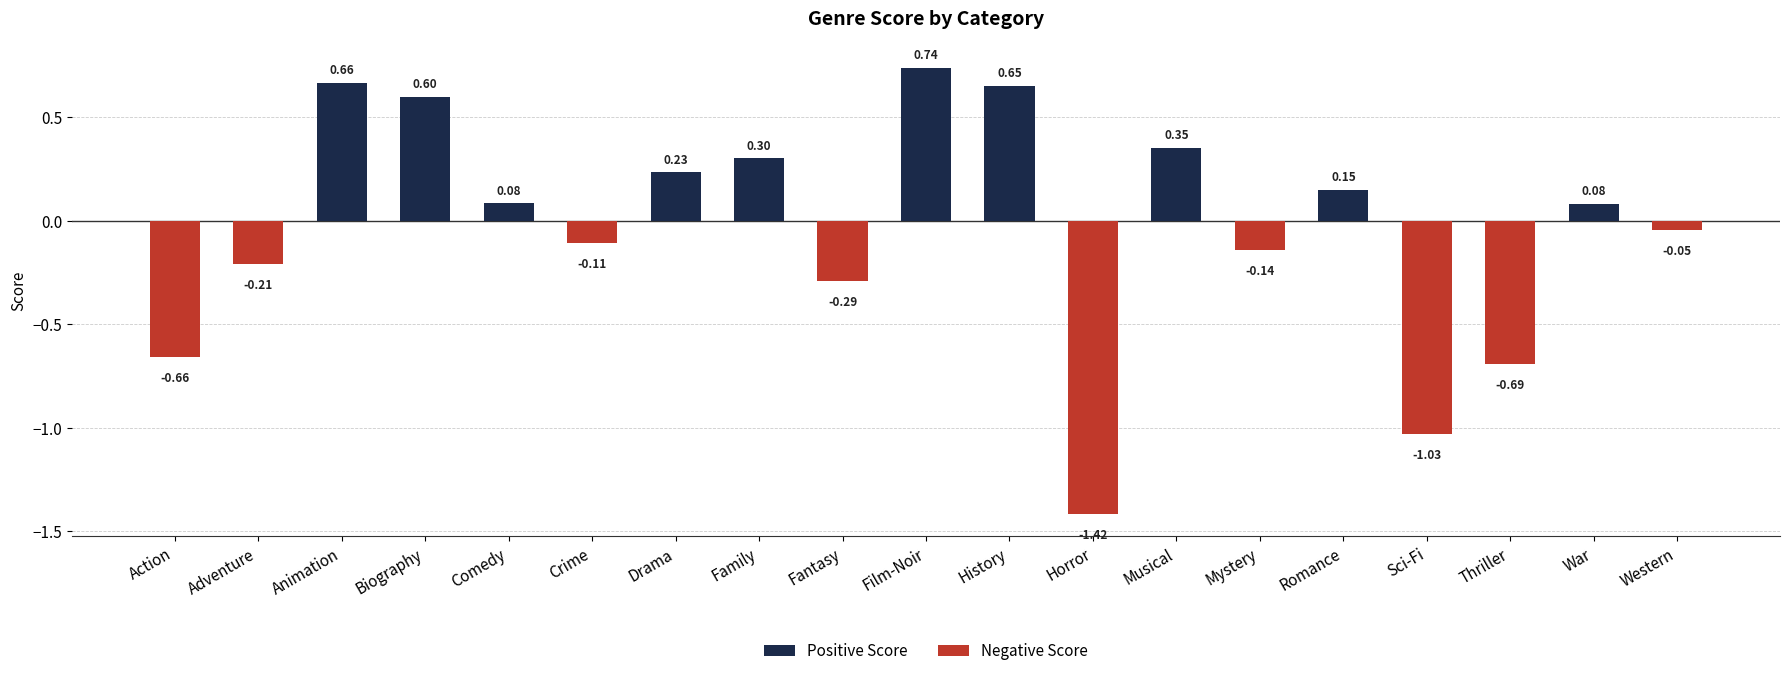

Is it true that the value at Family is 0.2?

False